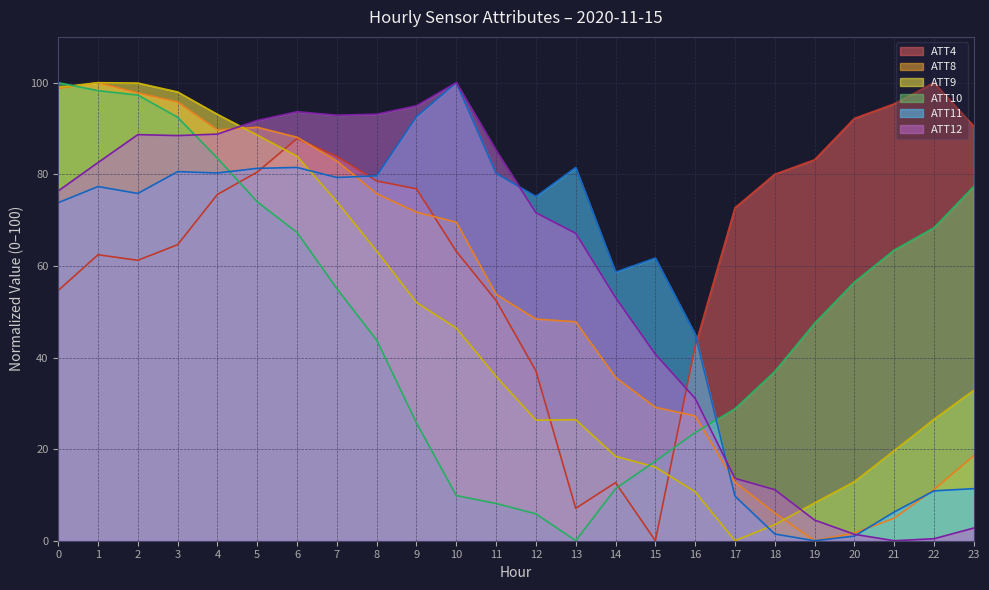

At which category is the sum across all series the highest?

2